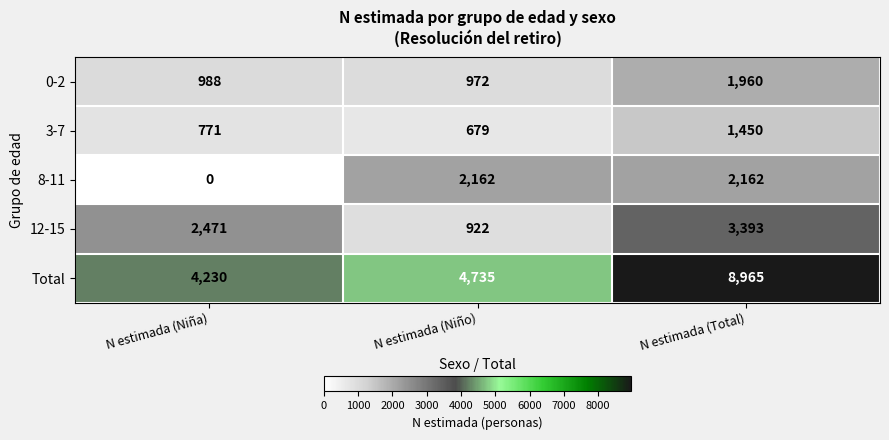

At N estimada (Niña), list the series in order from largest to smallest.

Total, 12-15, 0-2, 3-7, 8-11